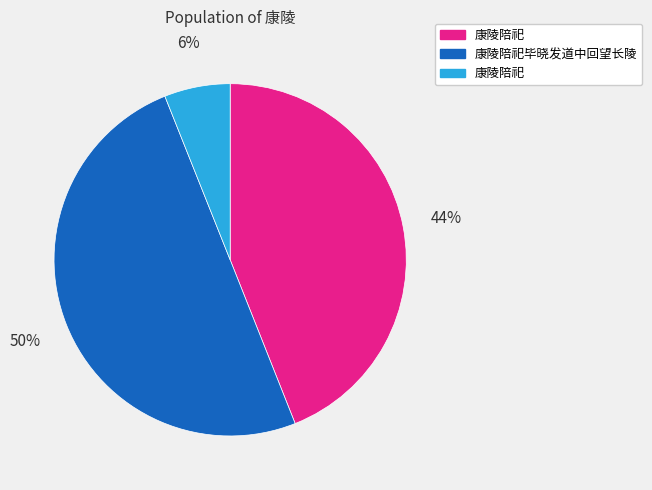

How many segments does this pie chart have?

3